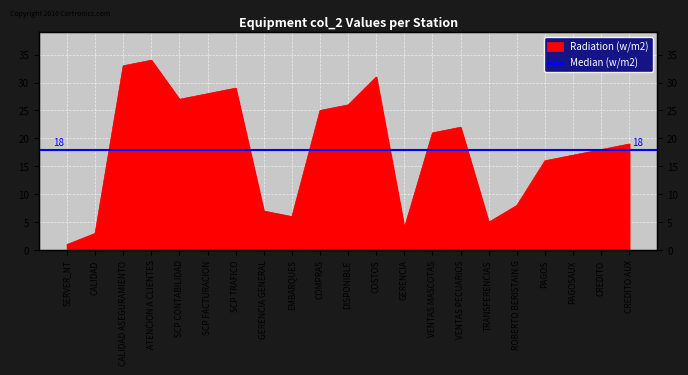

What is the difference between the maximum and minimum values?

33